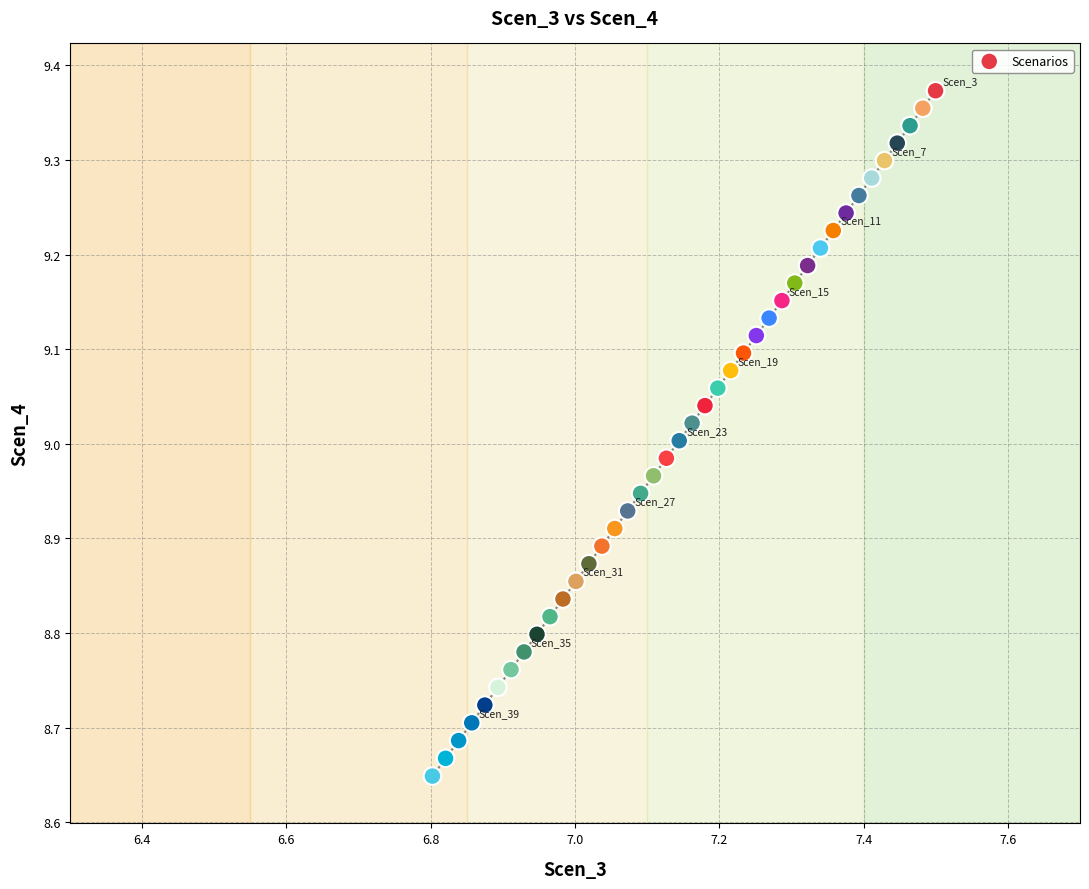

What is the range of X values (max minus min)?

0.7